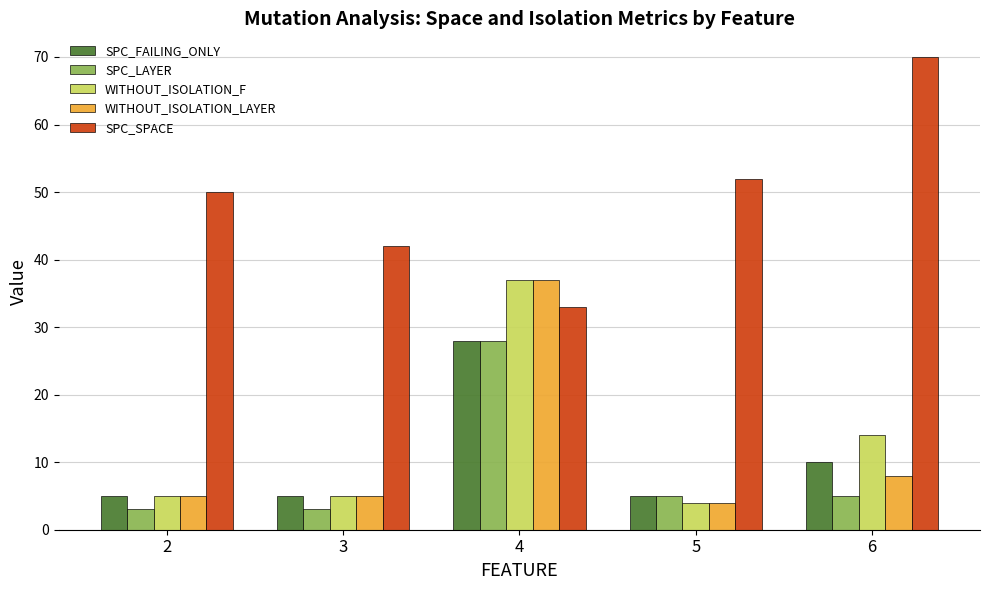

What is the difference between the maximum and second lowest values in the SPC_FAILING_ONLY series?

23